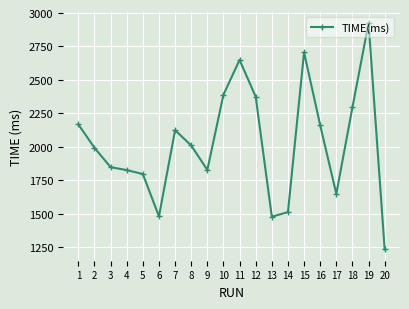

True or false: the data shows 1480.9 at 6.

True